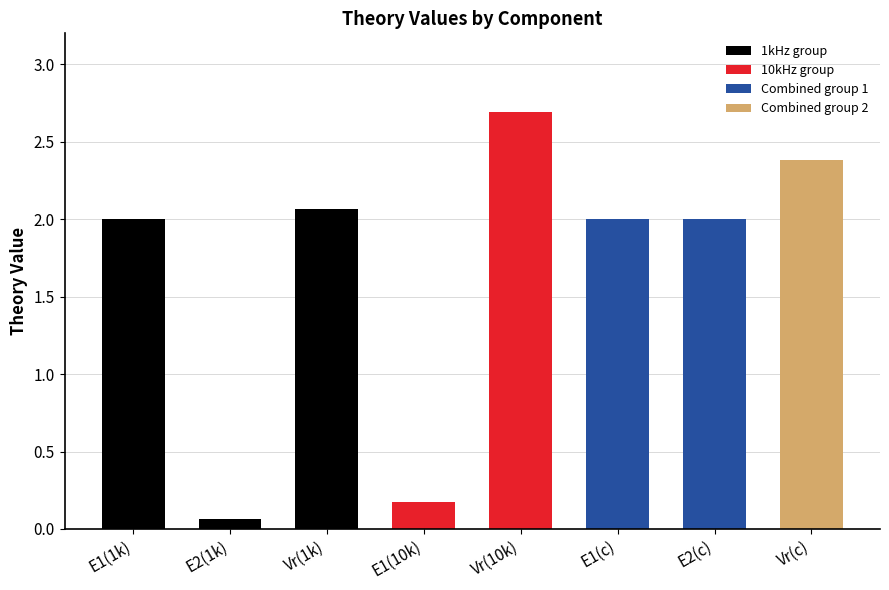

What position from the left is Vr(c)?

8